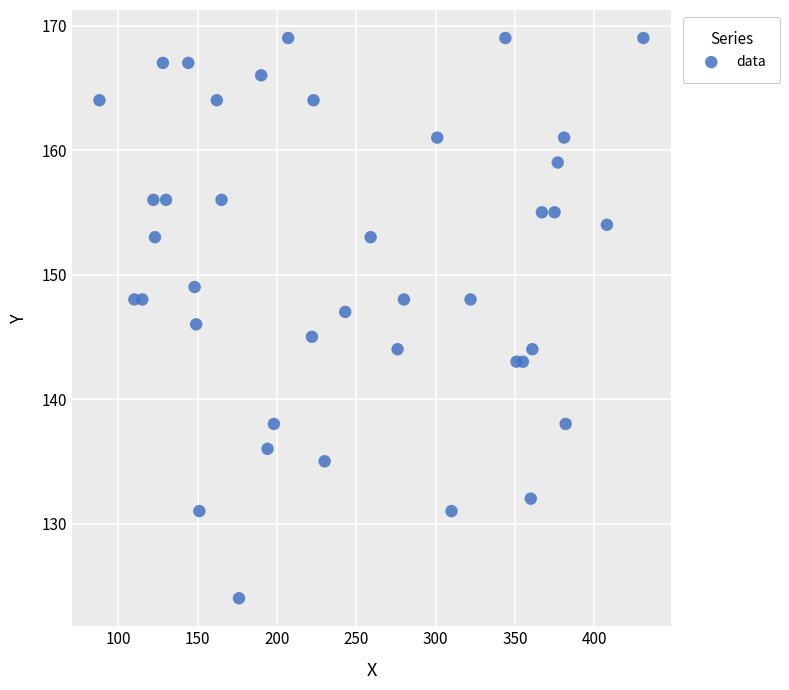

What is the range of X values (max minus min)?

343